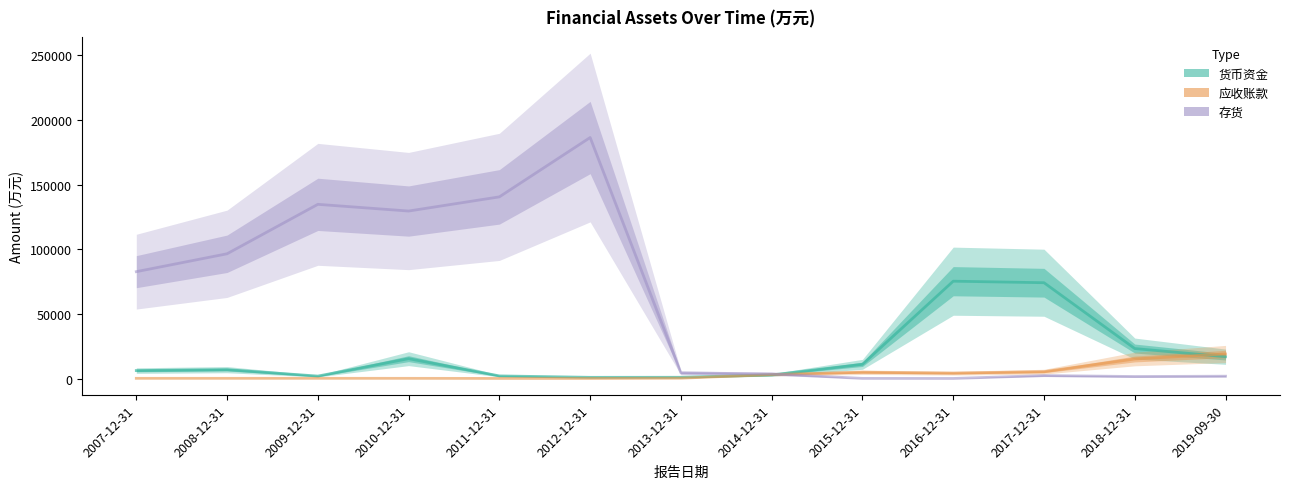

Where is 应收账款 nearest to the value 9501?

2017-12-31